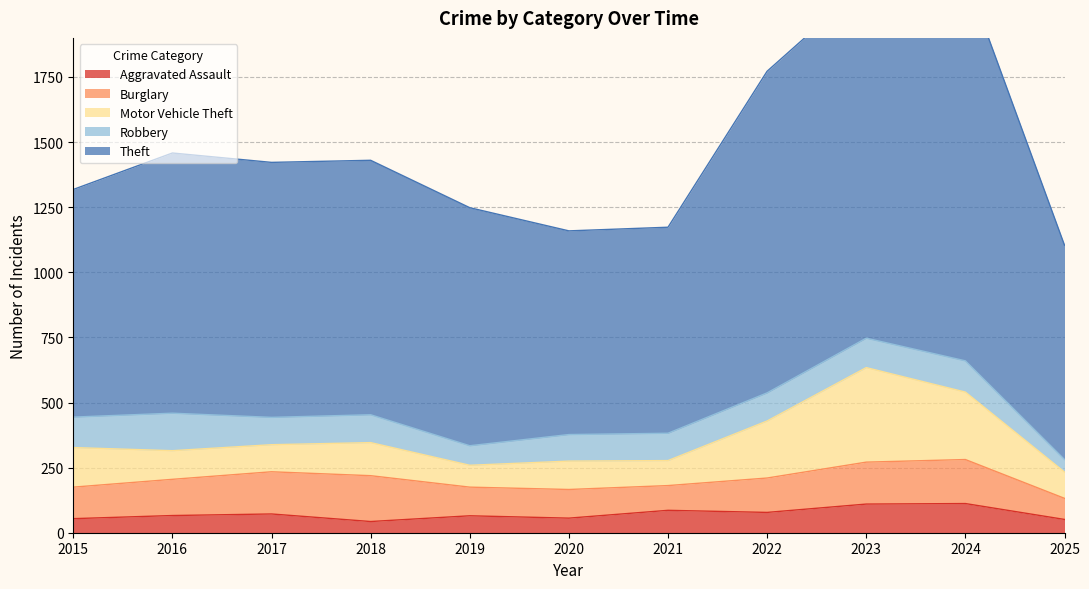

The value of Robbery at 2024 is 120. True or false?

True